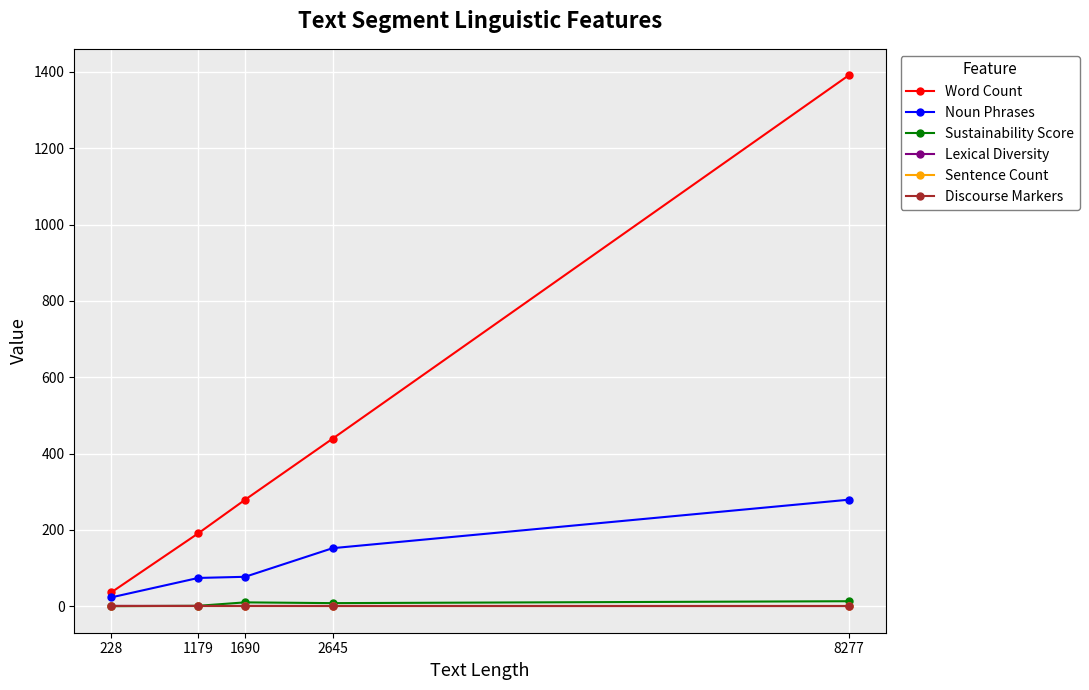

Rank the series by their maximum value, from highest to lowest.

Word Count, Noun Phrases, Sustainability Score, Sentence Count, Discourse Markers, Lexical Diversity